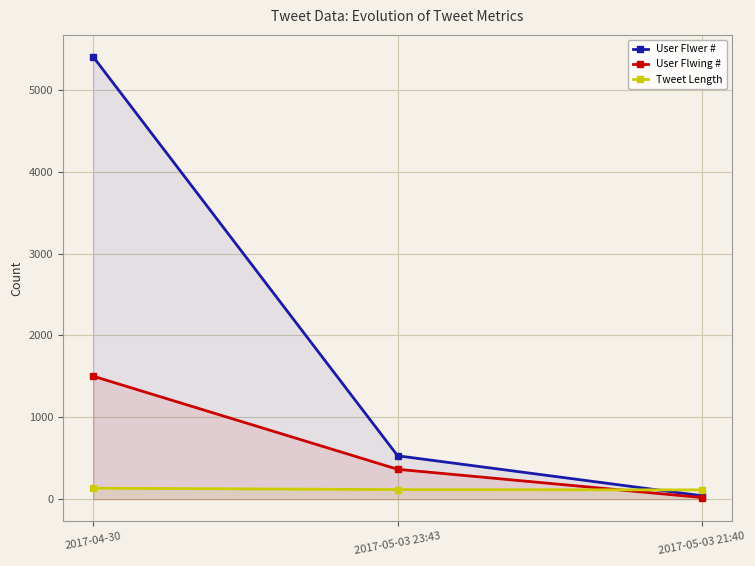

Which series changed the most between 2017-04-30 and 2017-05-03 23:43?

User Flwer #